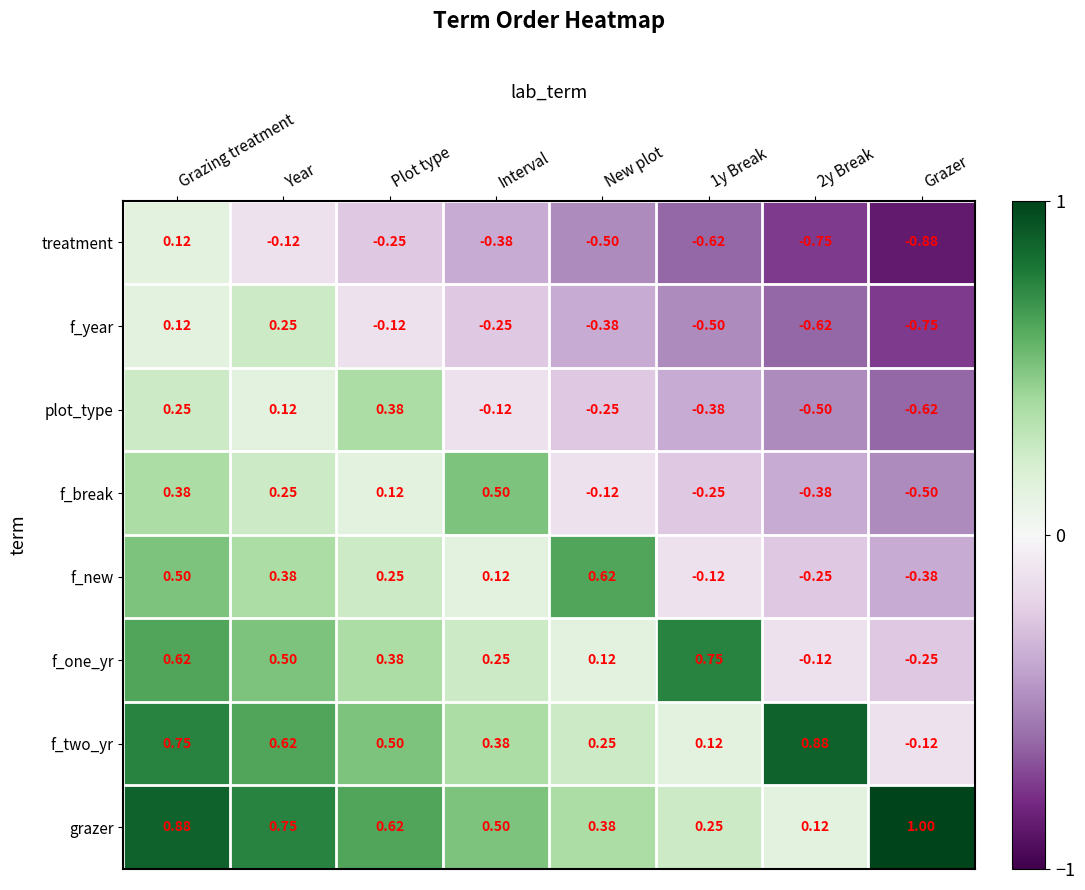

Rank the series at 1y Break from lowest to highest value.

treatment, f_year, plot_type, f_break, f_new, f_two_yr, grazer, f_one_yr